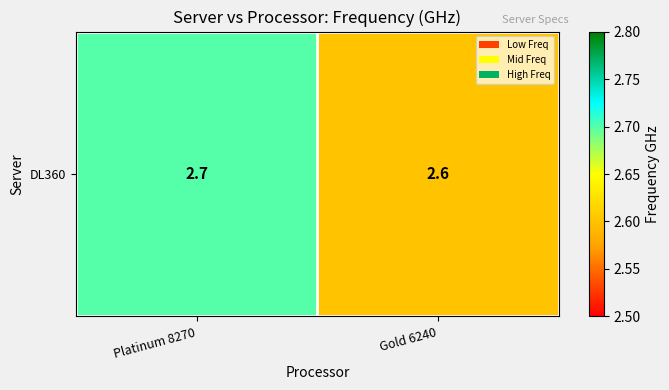

The chart shows a value of 2.7 at Platinum 8270. True or false?

True